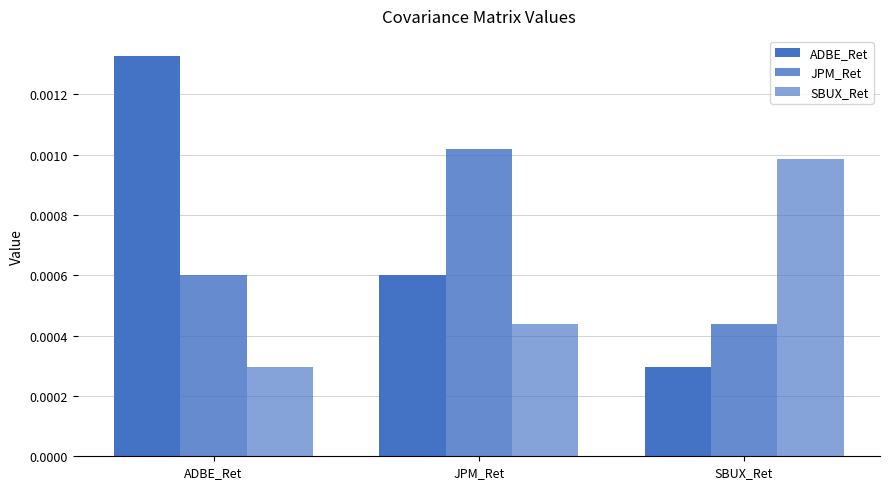

How many bars are there in total?

9